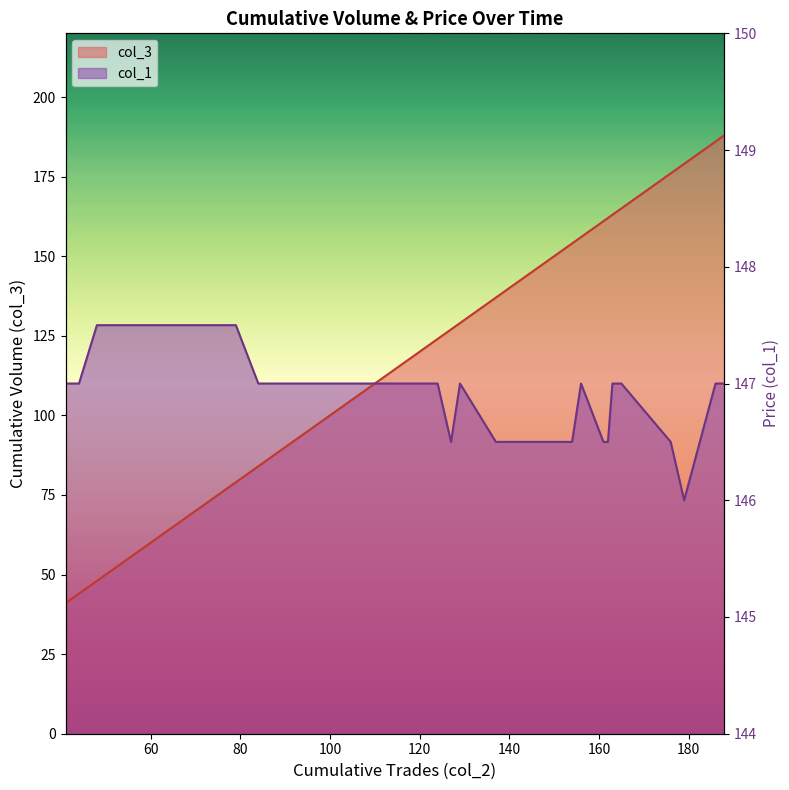

Between which two adjacent categories do col_1 and col_3 first intersect?

108 and 124